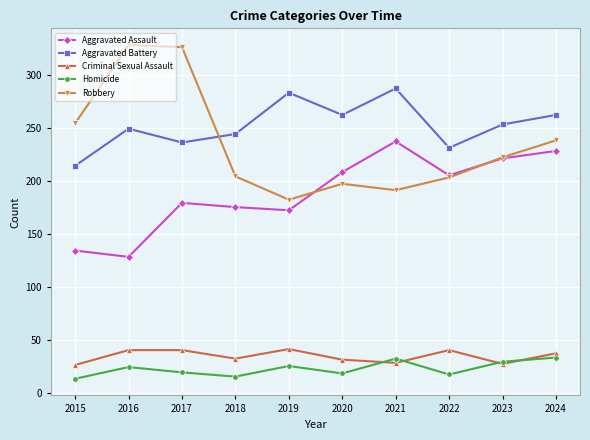

At which category does Criminal Sexual Assault reach its first local valley?

2018